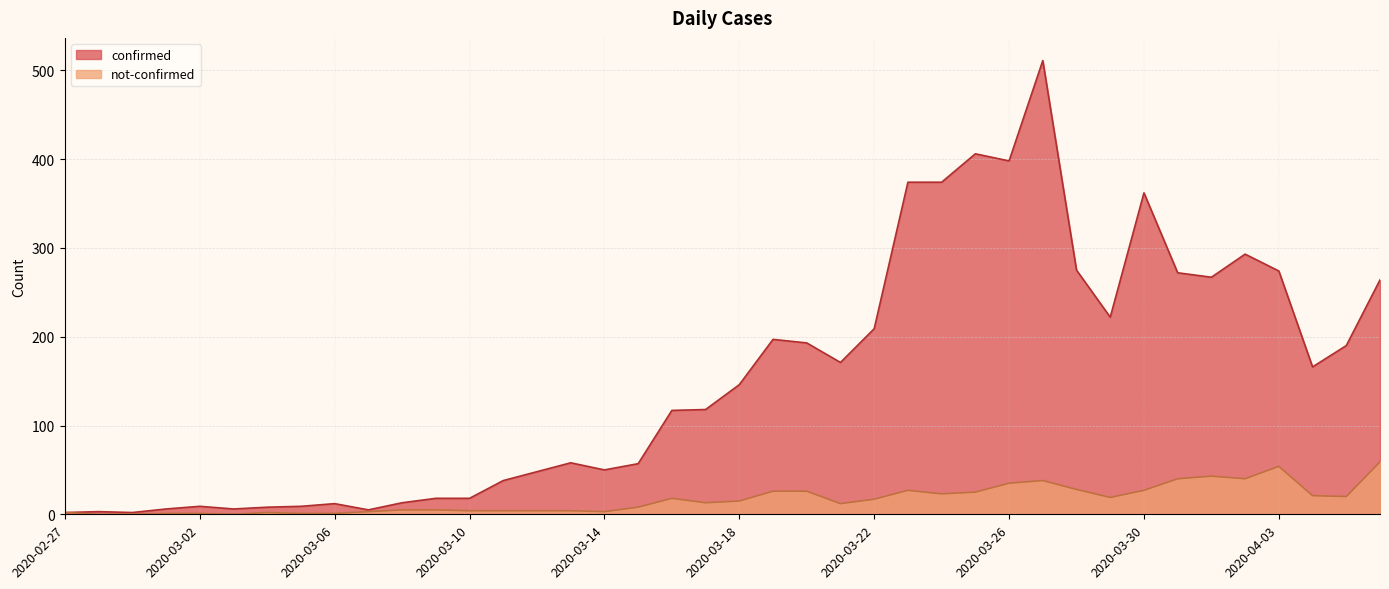

What is the sum of all not-confirmed values?

674